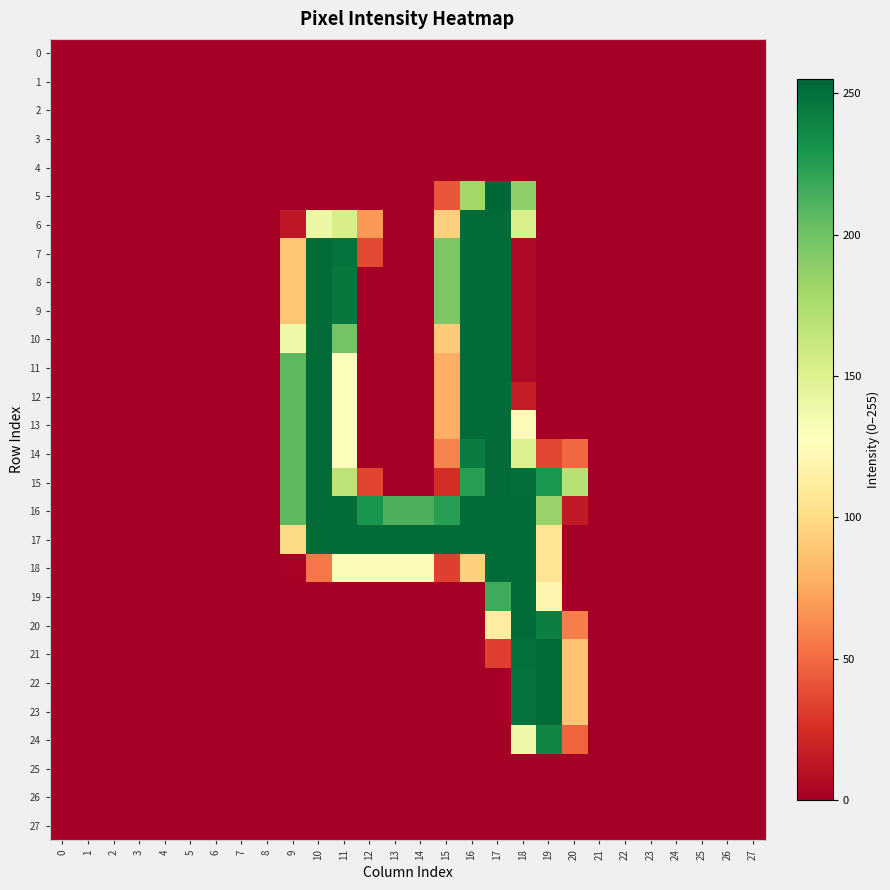

At which category is the sum across all series the highest?

17